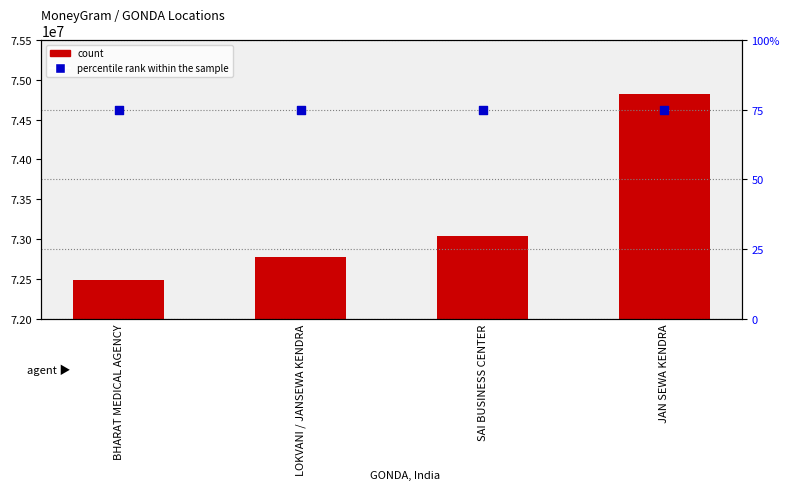

Which series has the largest total across all categories?

count